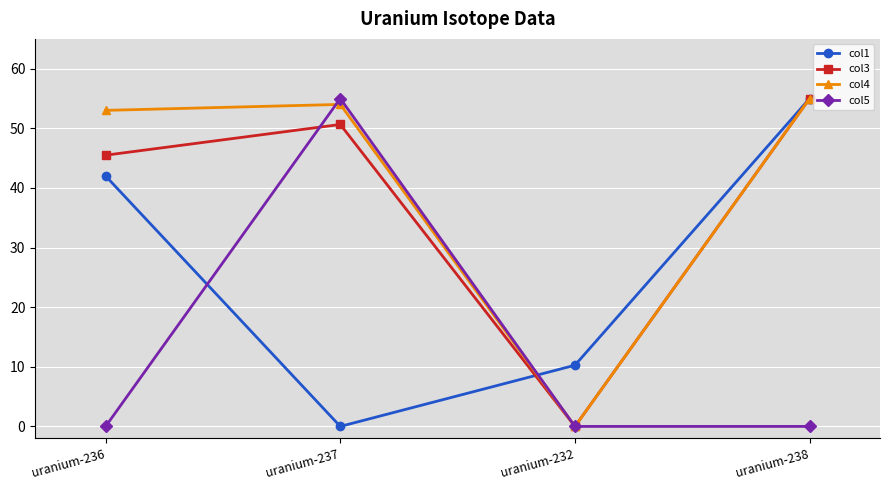

At which label is col1 closest to 27?

uranium-236